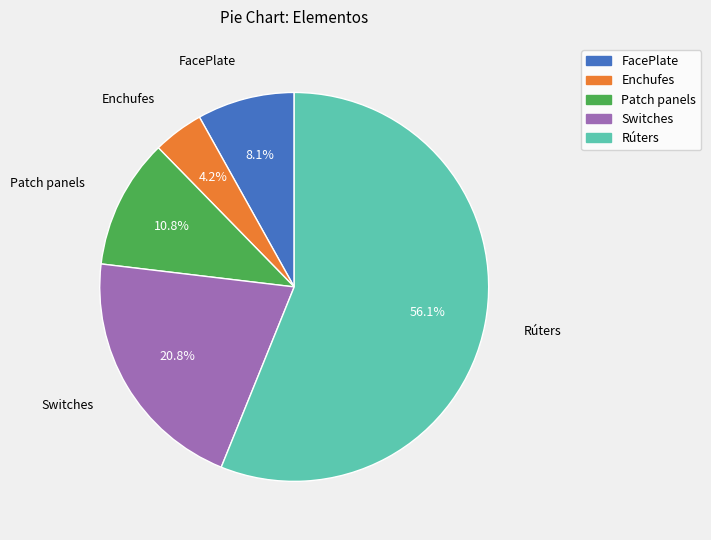

What portion of the pie excludes Switches?

79.2%